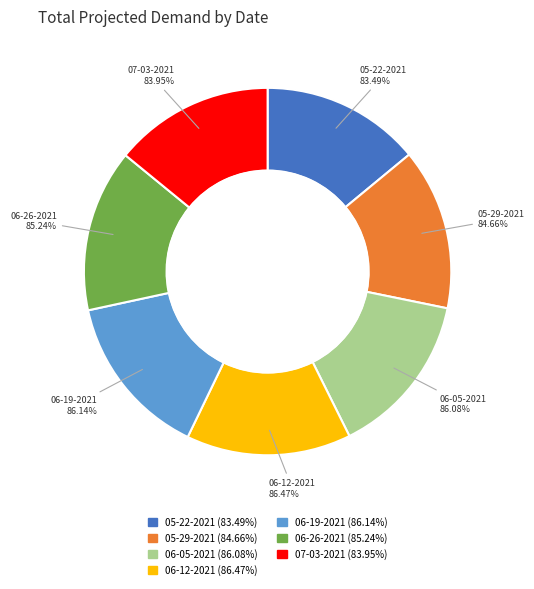

Count the number of slices in the pie.

7